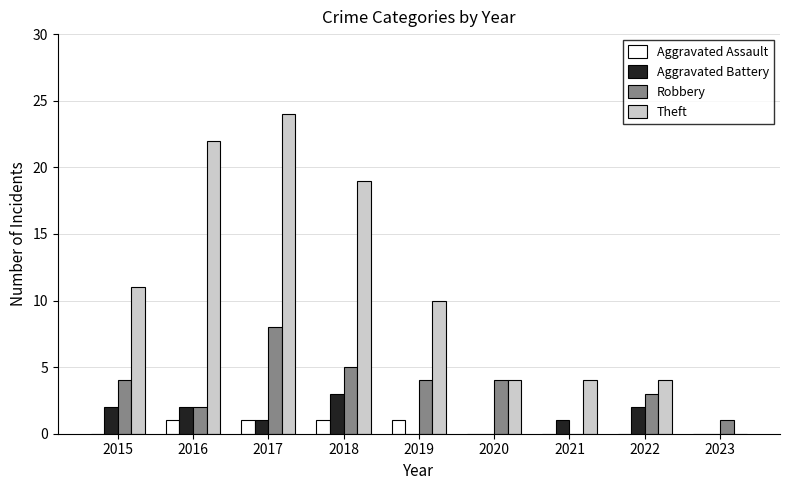

Between 2017 and 2022, which series saw the biggest shift?

Theft